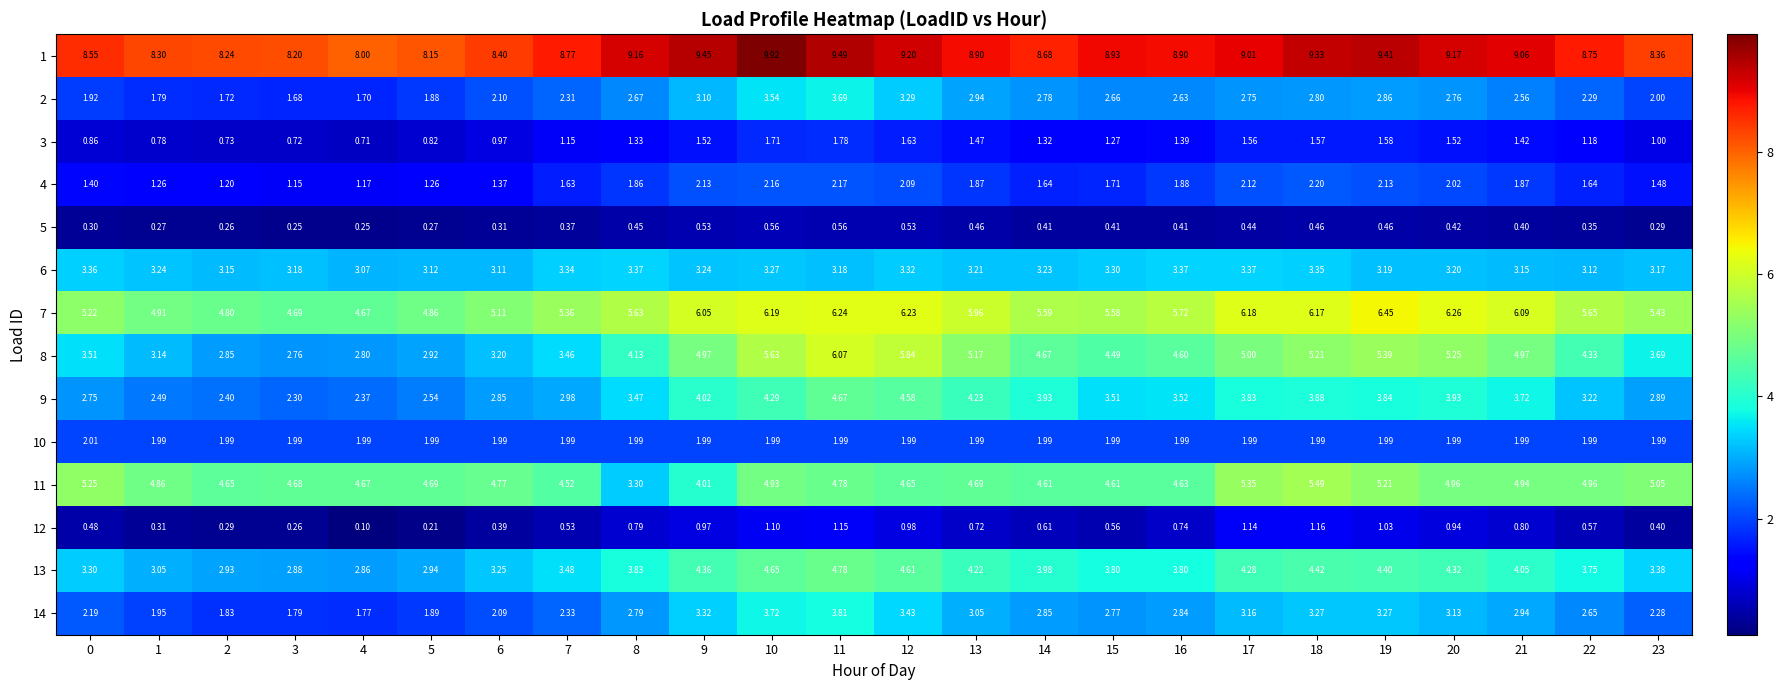

Is the value of 10 at 13 greater than the value of 6 at 9?

No